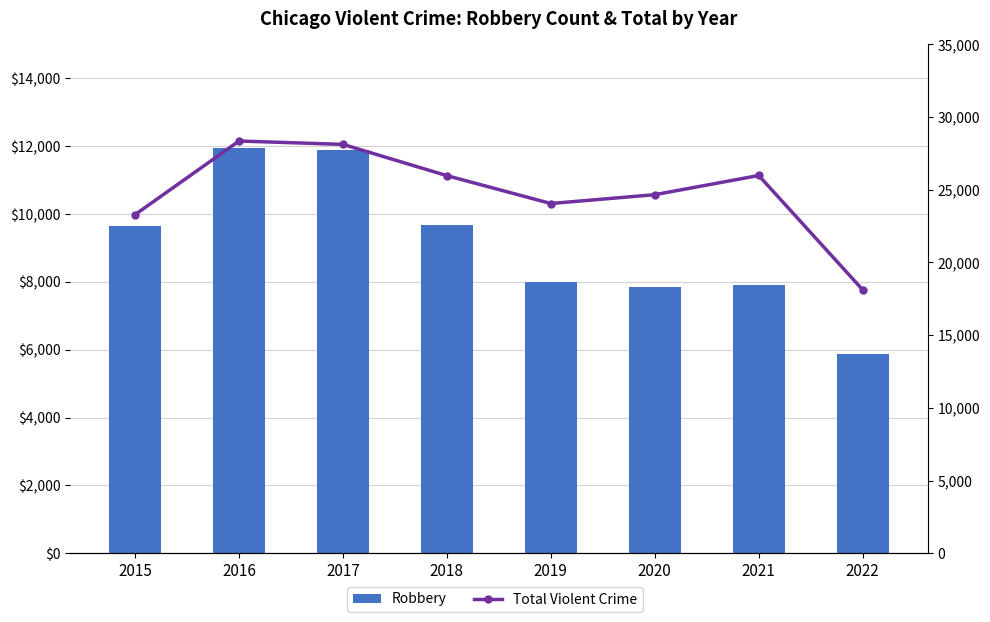

Reading left to right, list all the values displayed in this chart.

Robbery: 9638	11960	11880	9679	7994	7855	7920	5862
Total Violent Crime: 23290	28354	28121	25971	24055	24662	25983	18120